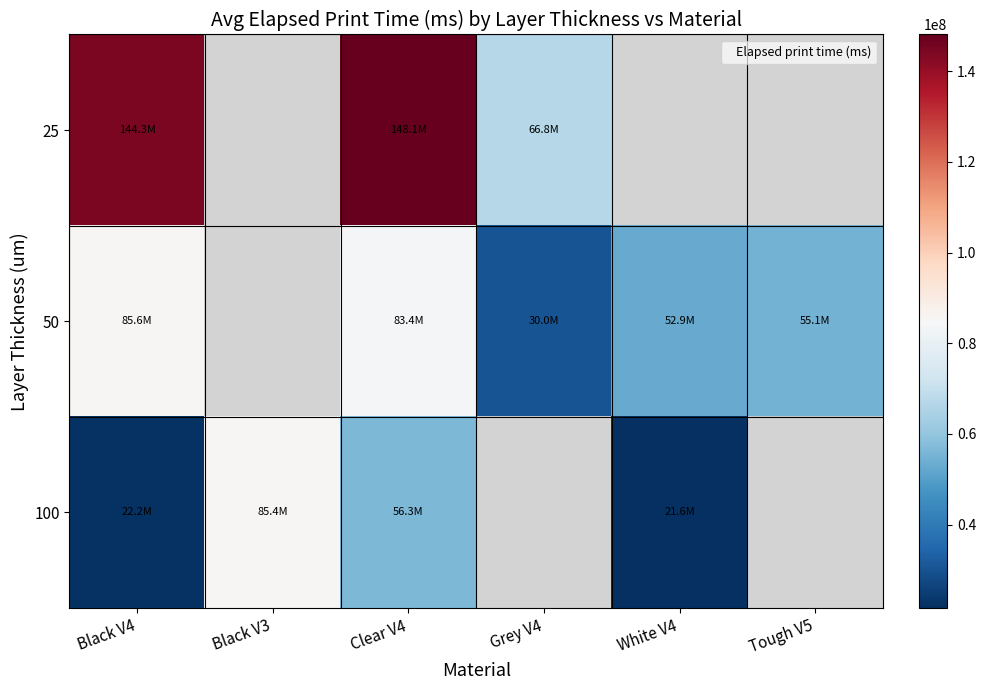

What is the lowest value of the 25 series?

66828844.0